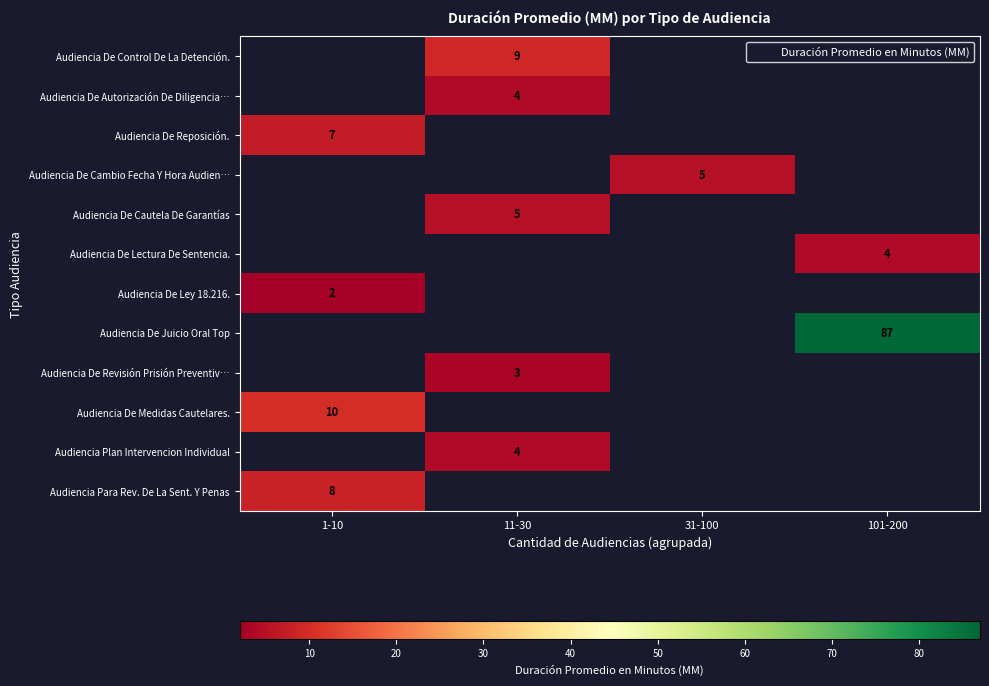

At which category does the chart reach its peak across all series?

101-200